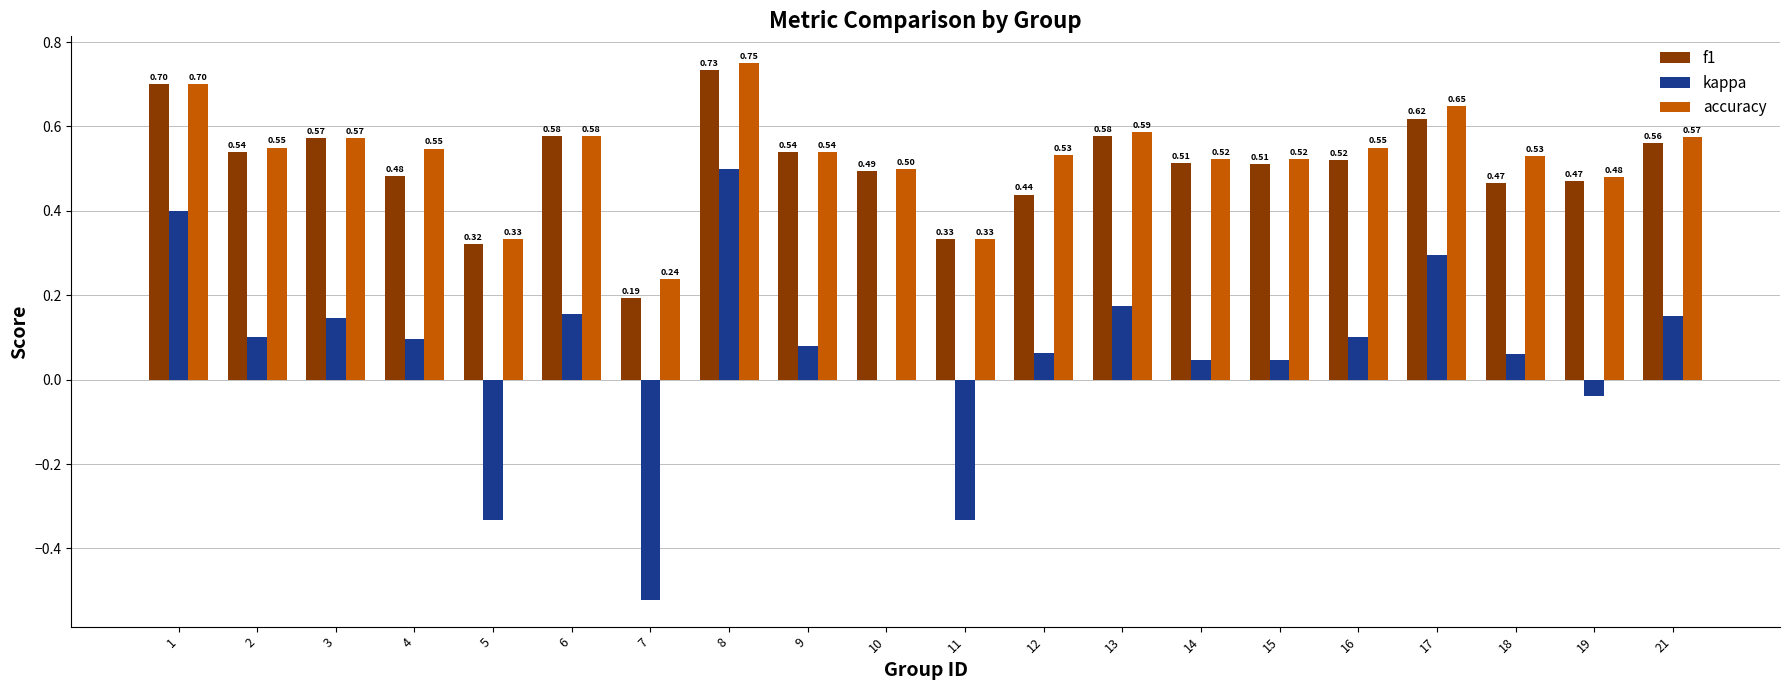

Between 5 and 17, which series saw the biggest shift?

kappa